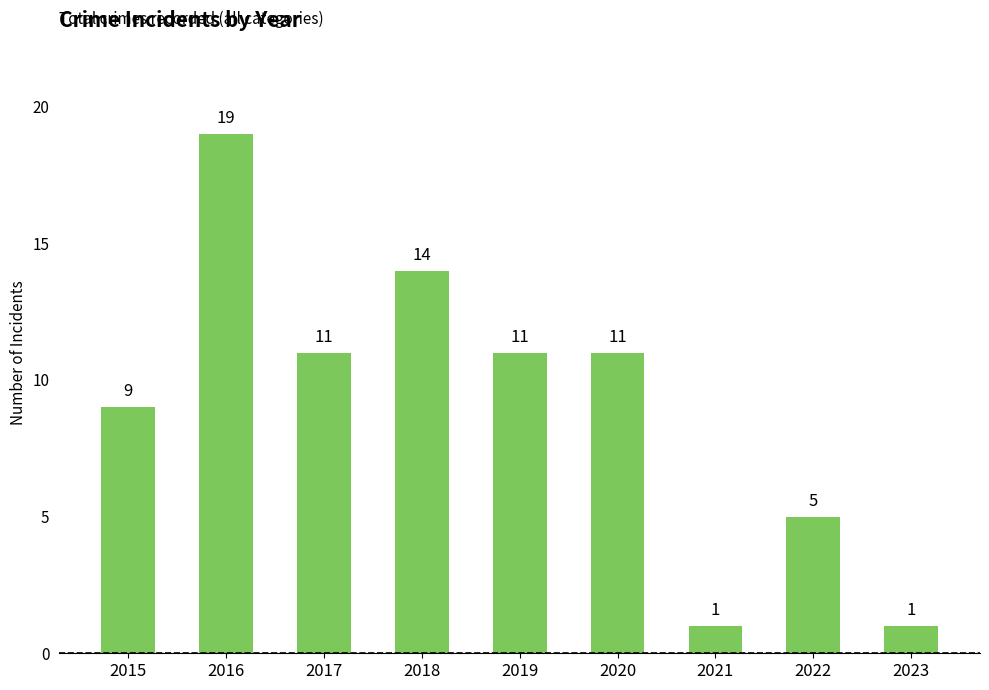

What is the value of the 5th bar from the left?

11